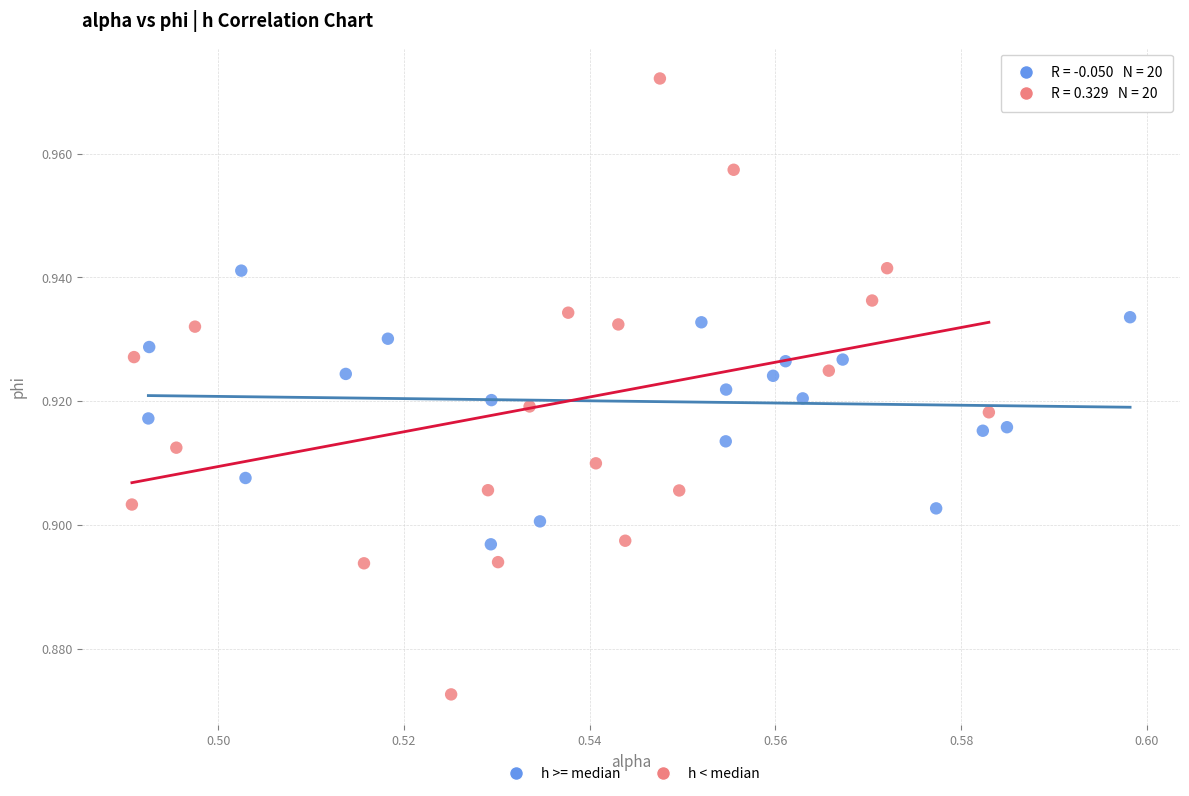

Which series contains the highest Y value?

h < median